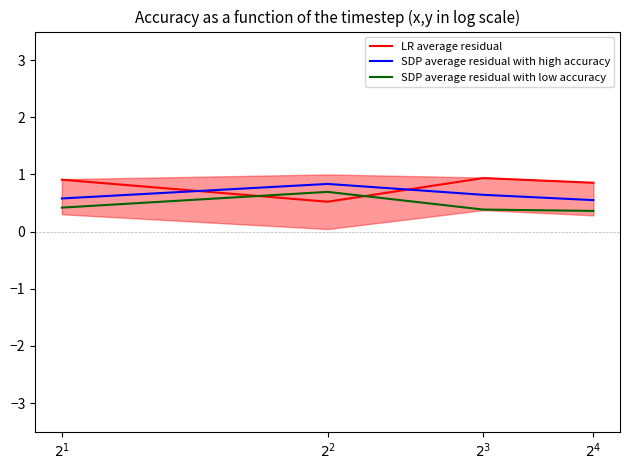

What is the smallest value displayed?

0.4